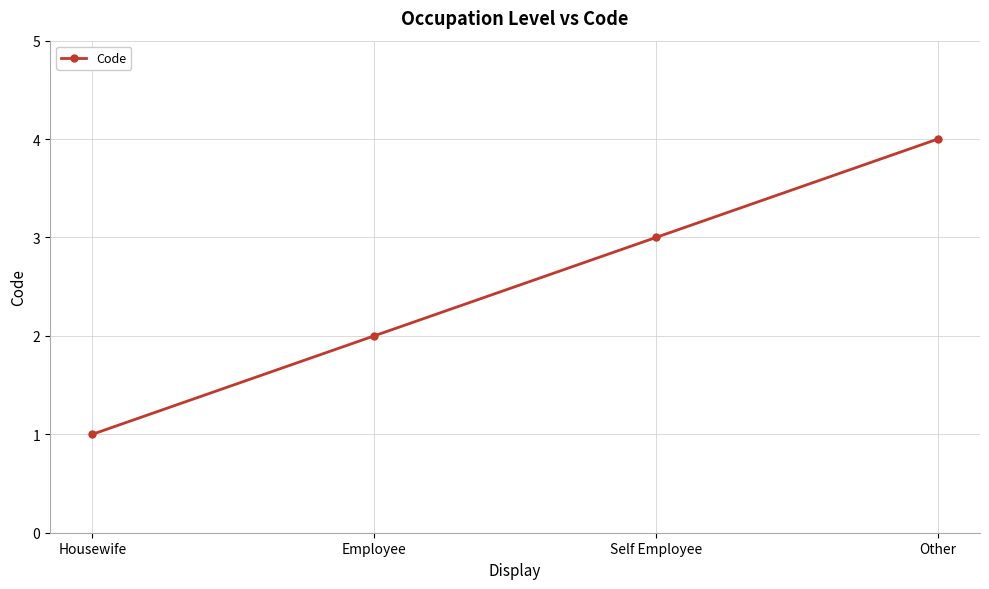

The value at Employee is 2. True or false?

True